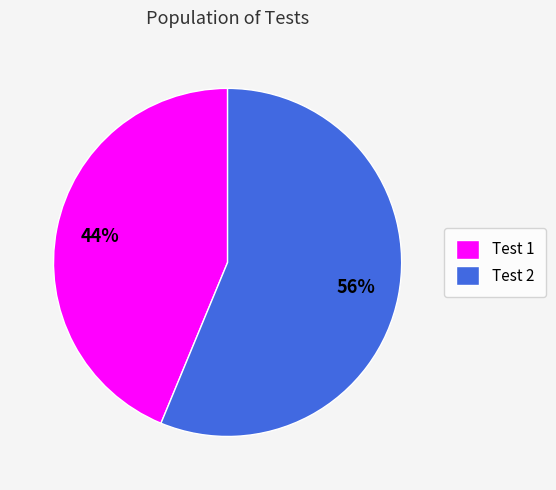

What is the smallest slice in the pie chart?

Test 1